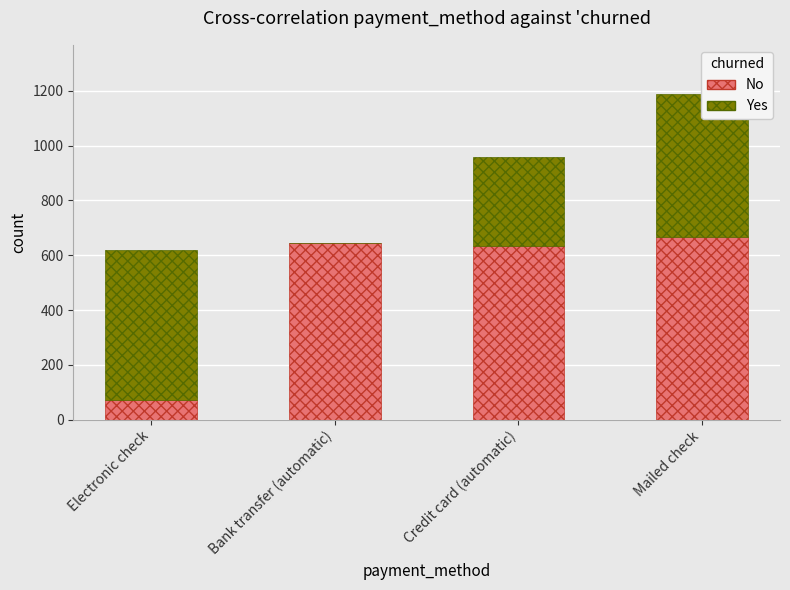

At which category is the sum across all series the highest?

Mailed check